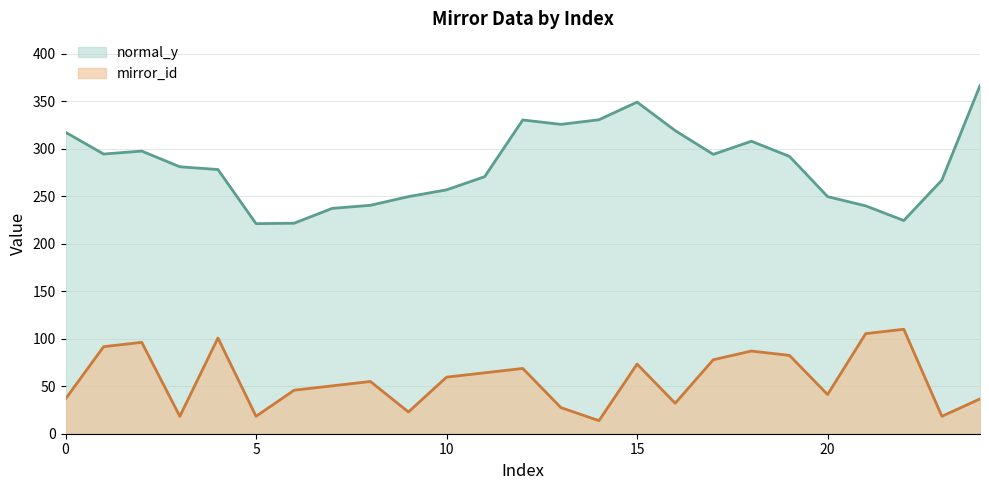

Between 6 and 18, which series saw the biggest shift?

normal_y